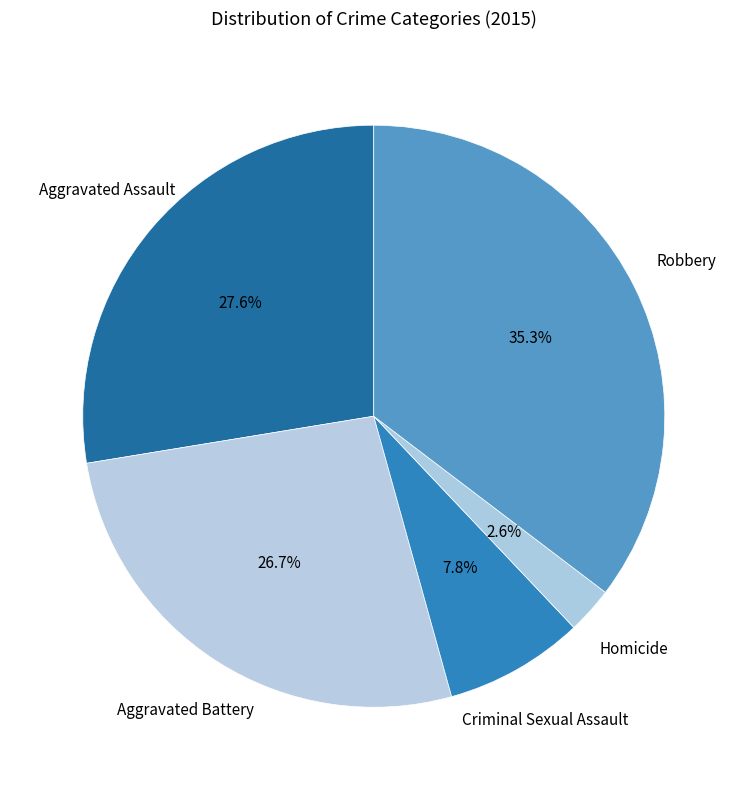

What is the ratio of the value at Aggravated Battery to the value at Criminal Sexual Assault?

3.4